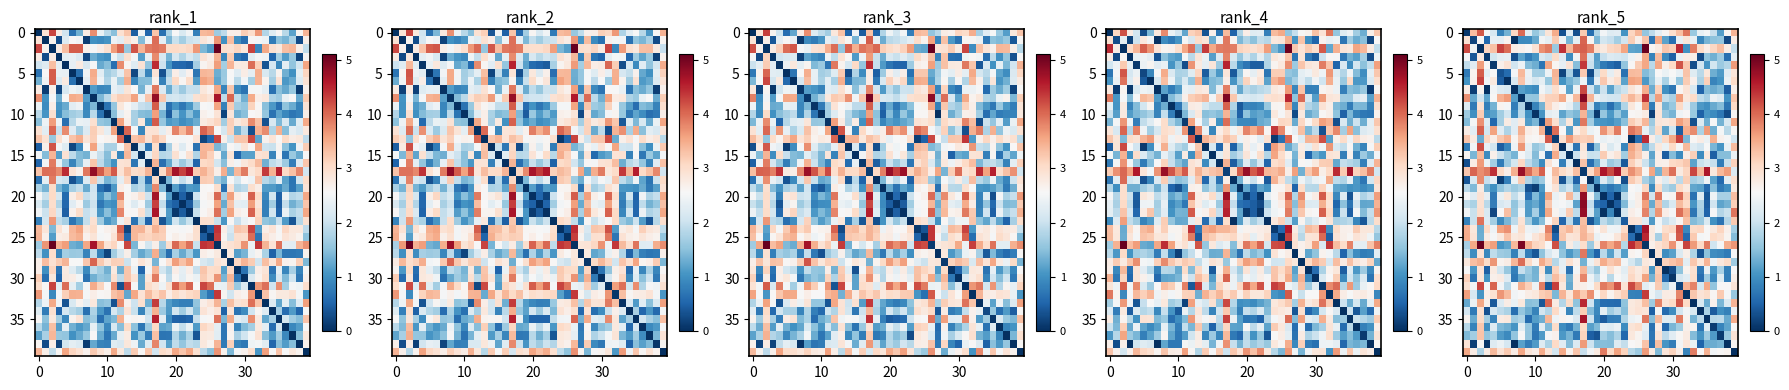

At how many categories does at least one series exceed 0?

40